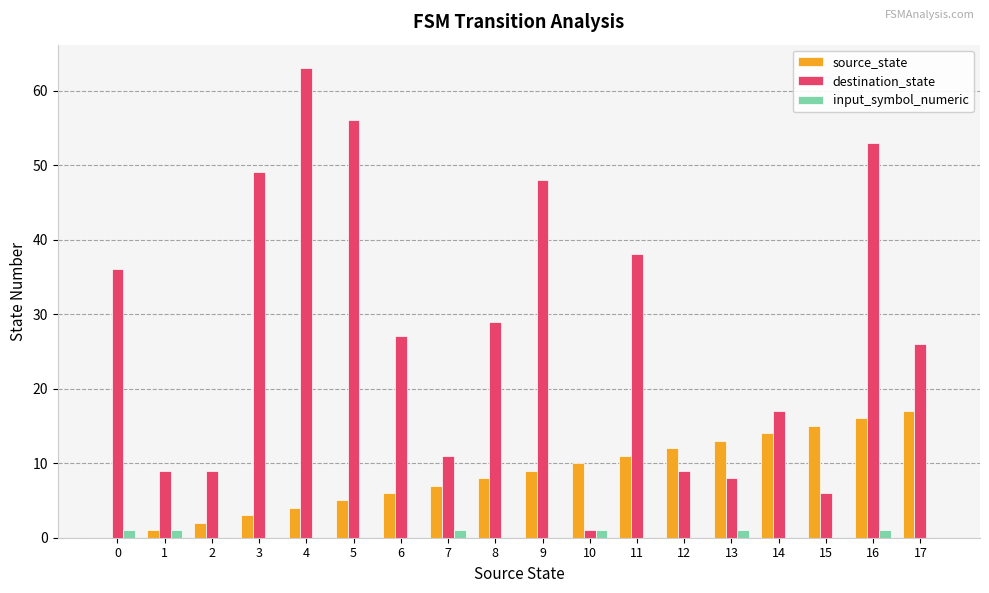

What is the greatest value displayed?

63